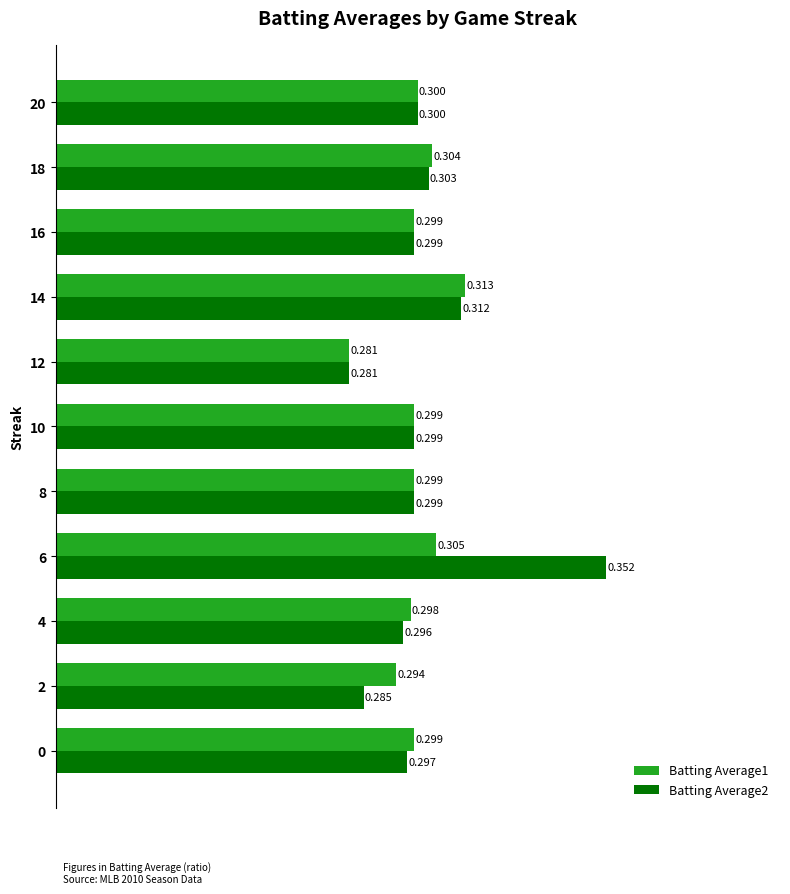

Is the value of Batting Average1 at 2 greater than the value of Batting Average2 at 10?

No